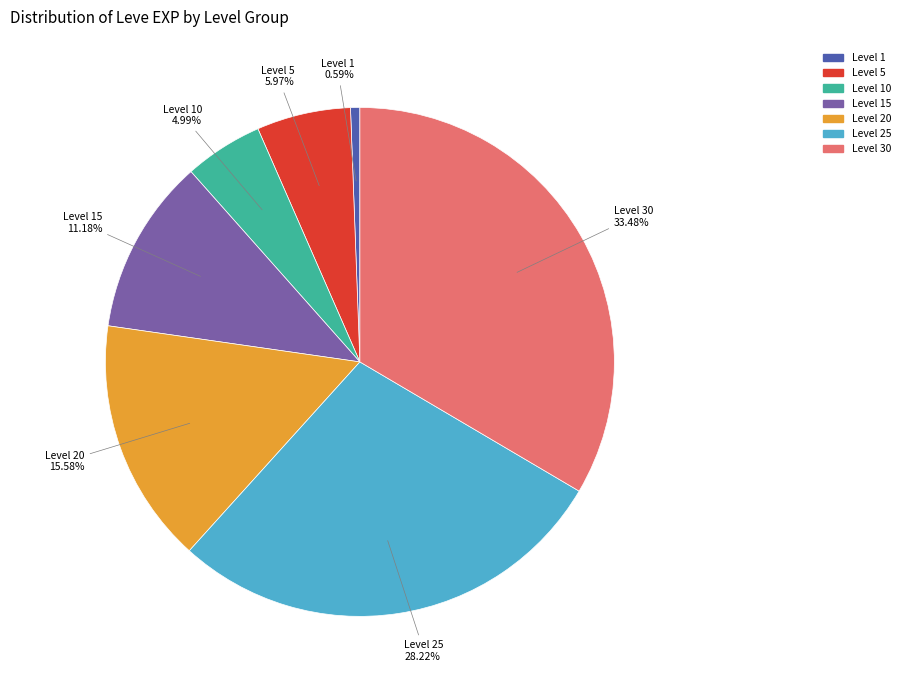

Which category has the biggest portion of the pie?

Level 30